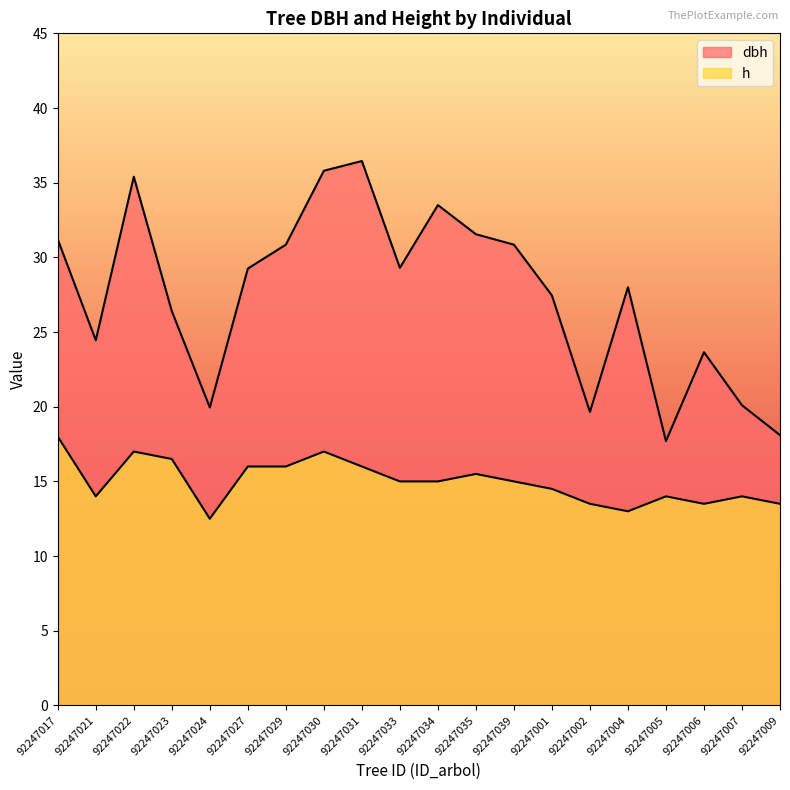

Reading left to right, list all the values displayed in this chart.

dbh: 92247017=31.2	92247021=24.4	92247022=35.4	92247023=26.4	92247024=19.9	92247027=29.2	92247029=30.9	92247030=35.8	92247031=36.5	92247033=29.3	92247034=33.5	92247035=31.6	92247039=30.9	92247001=27.4	92247002=19.6	92247004=28.0	92247005=17.7	92247006=23.6	92247007=20.1	92247009=18.1
h: 92247017=18.0	92247021=14.0	92247022=17.0	92247023=16.5	92247024=12.5	92247027=16.0	92247029=16.0	92247030=17.0	92247031=16.0	92247033=15.0	92247034=15.0	92247035=15.5	92247039=15.0	92247001=14.5	92247002=13.5	92247004=13.0	92247005=14.0	92247006=13.5	92247007=14.0	92247009=13.5